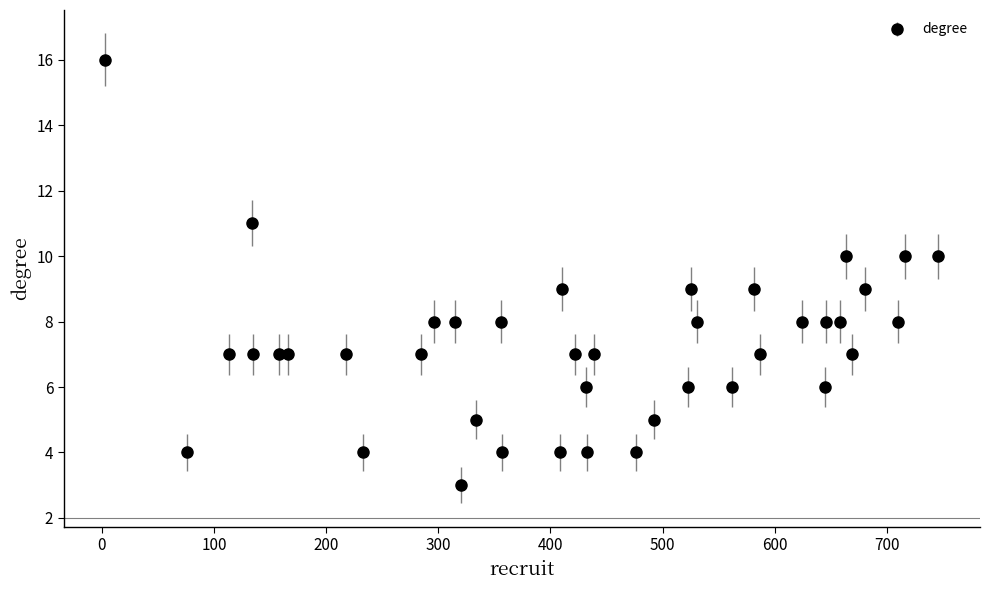

What is the value of the 2nd point from the left?

4